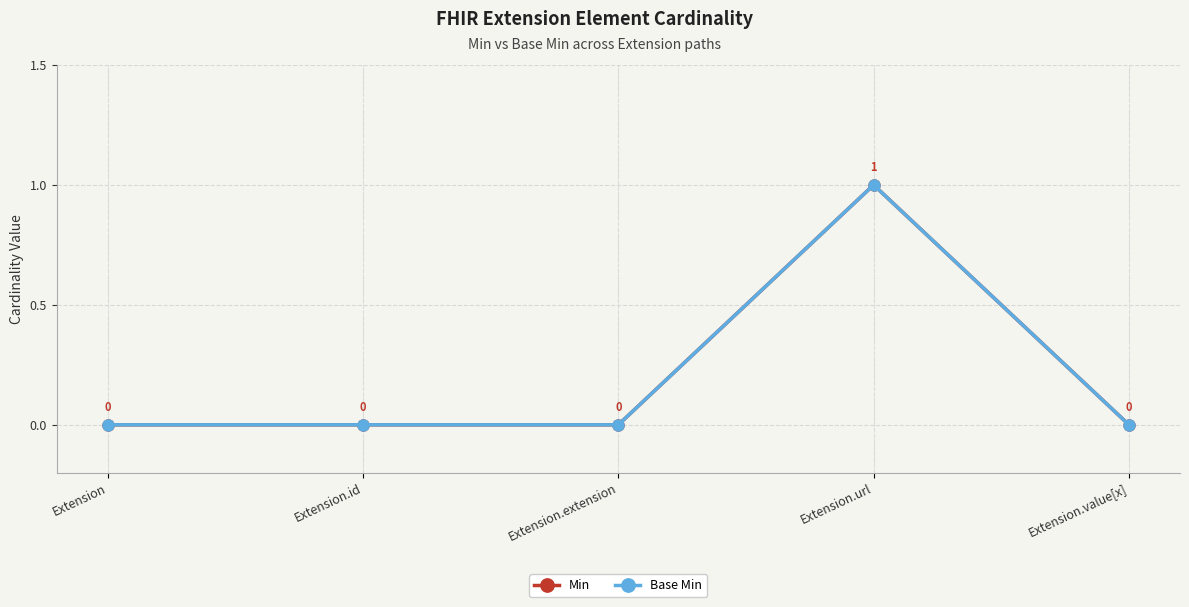

What is the difference between the maximum and second lowest values in the Base Min series?

1